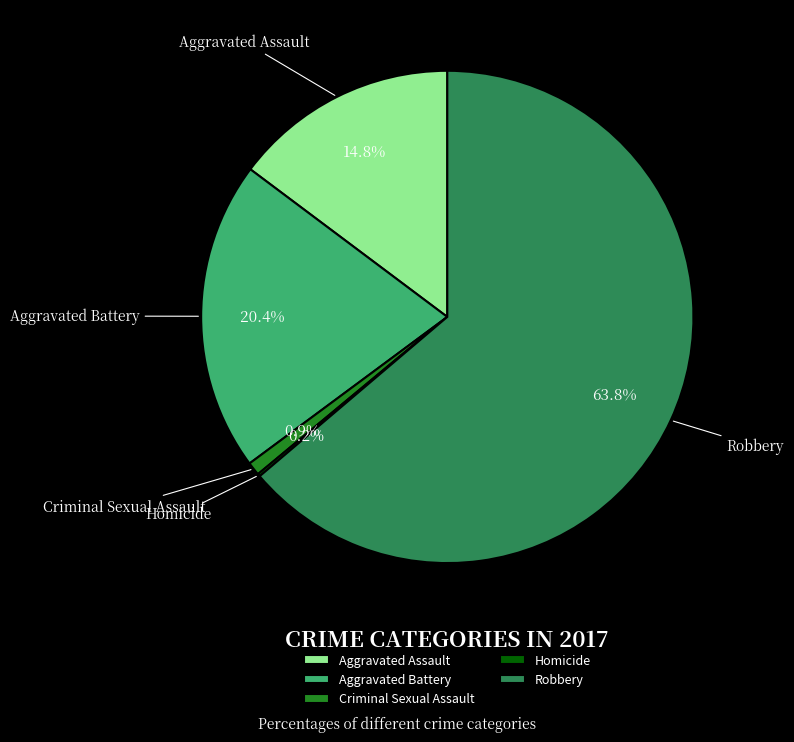

What percentage is NOT represented by Aggravated Assault?

85.2%